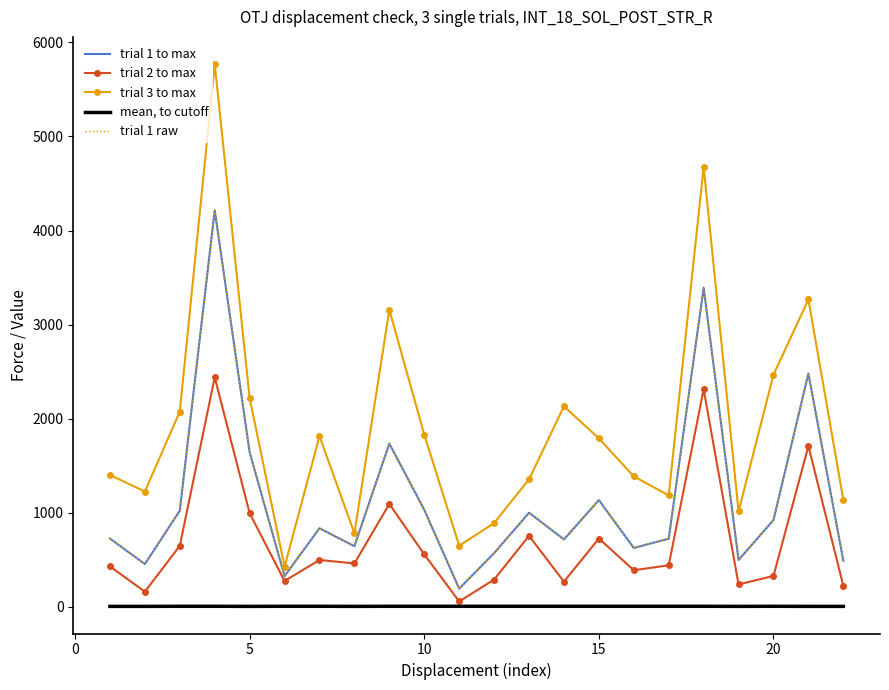

What is the difference between the maximum and minimum values in the trial 3 to max series?

5345.6